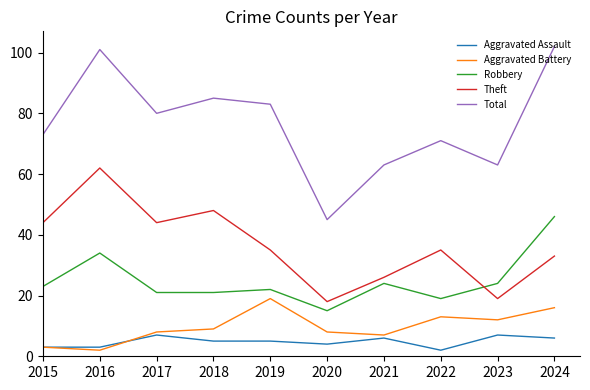

Which series changed the most between 2018 and 2023?

Theft